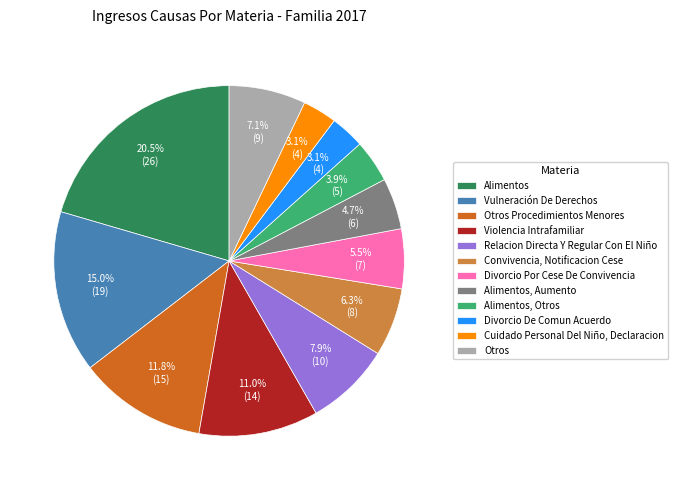

To the nearest percent, what is the difference between the largest and smallest slice percentages?

17%